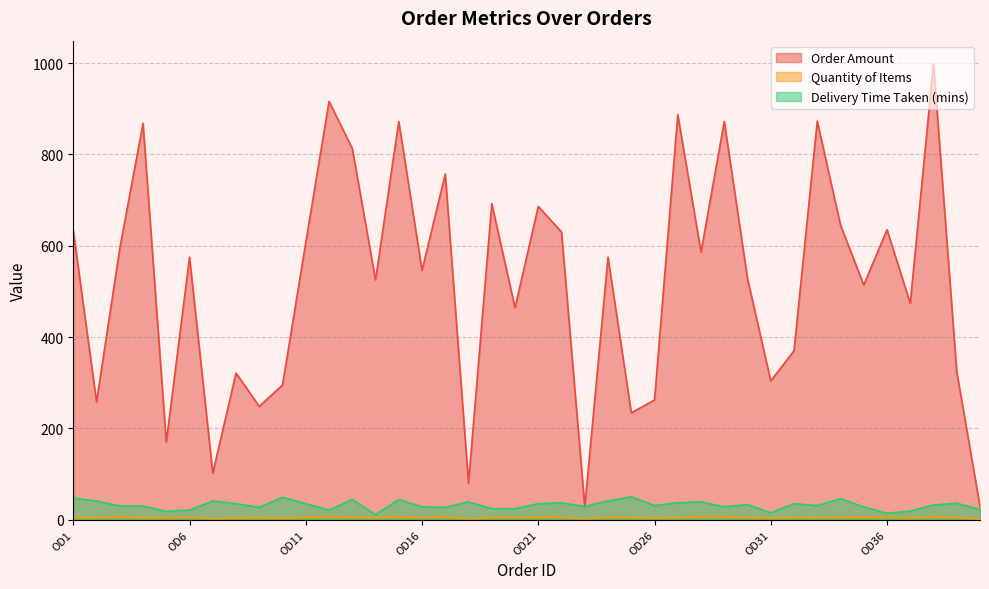

At which category is the sum across all series the highest?

OD38